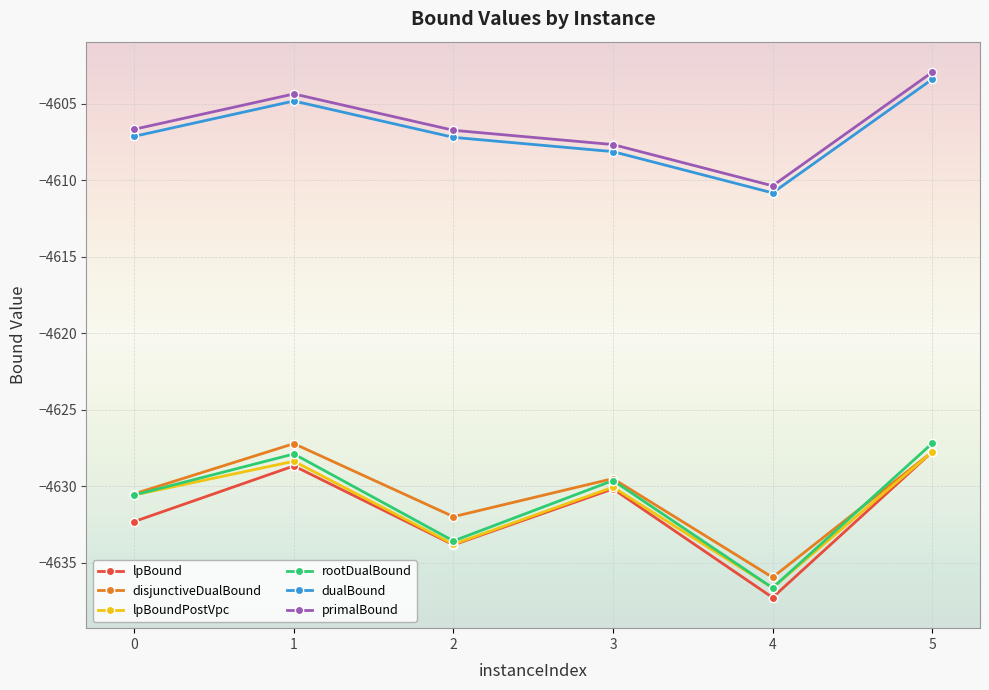

Which category has the highest value in the disjunctiveDualBound series?

1